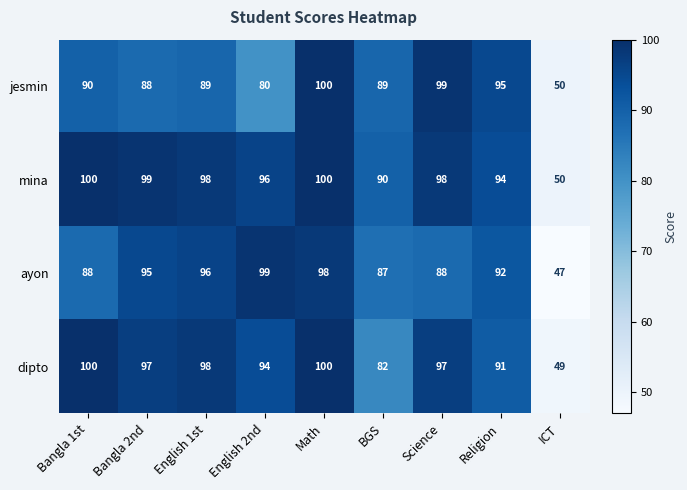

Which series has the widest spread of values?

ayon